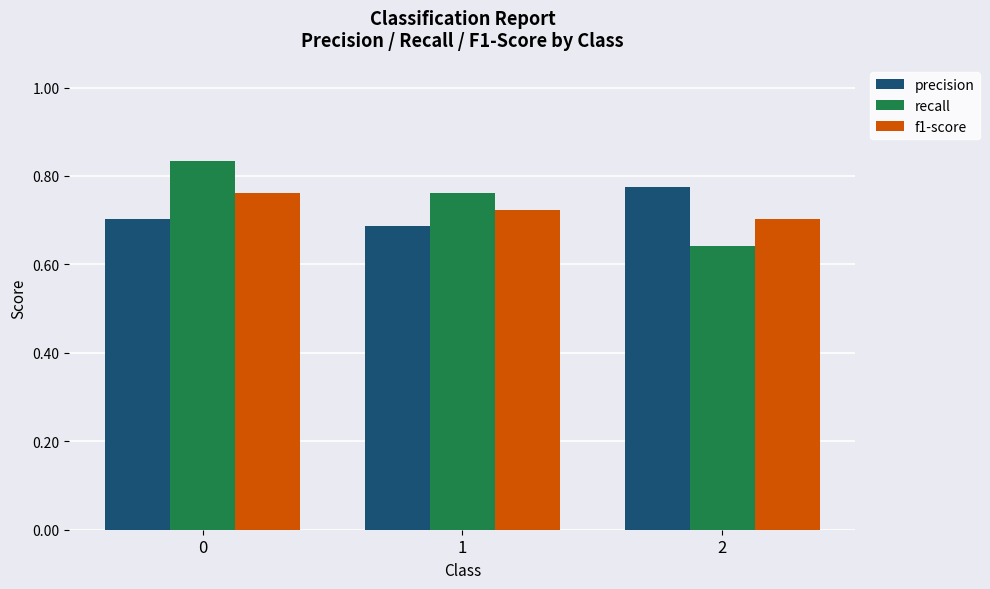

How many groups of bars are there?

3